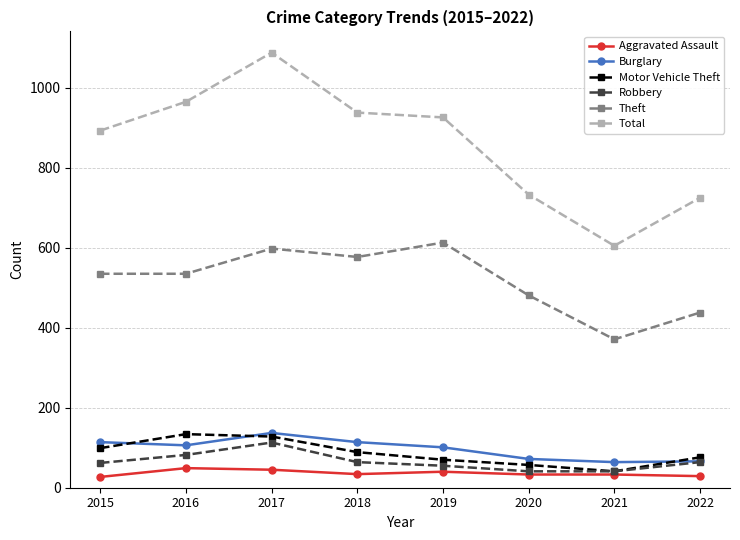

Is the value of Motor Vehicle Theft at 2022 greater than the value of Total at 2016?

No